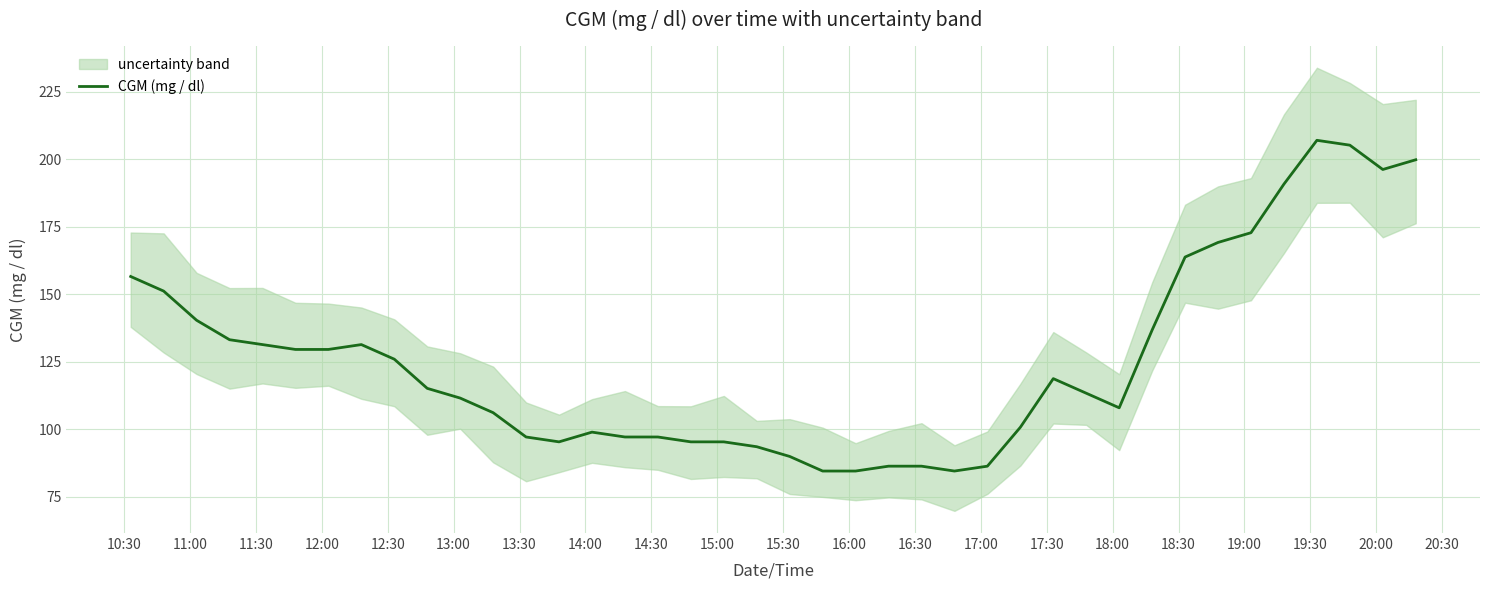

How many data points does each series have?

40